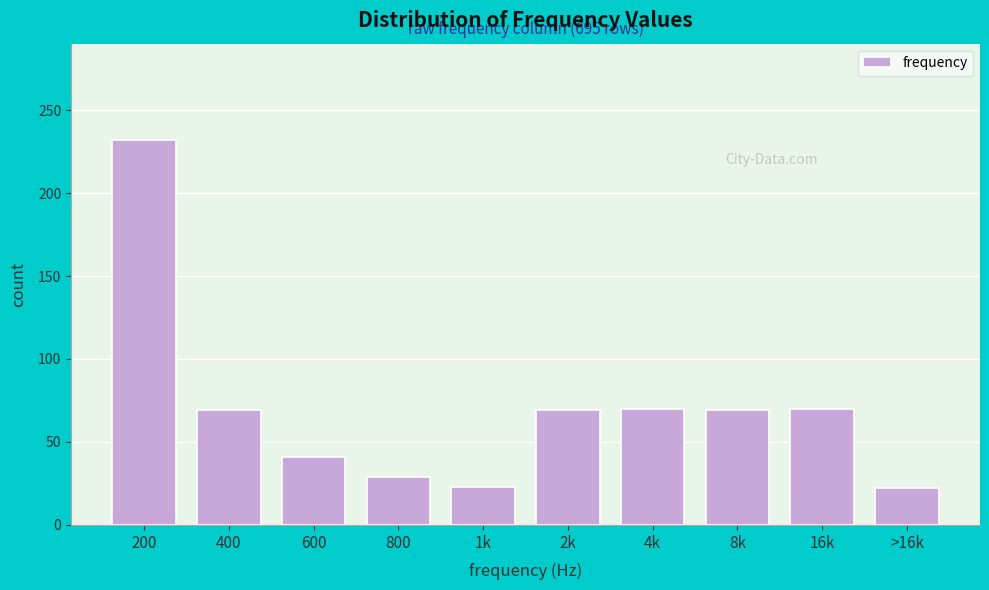

What is the difference between the maximum and minimum values?

210